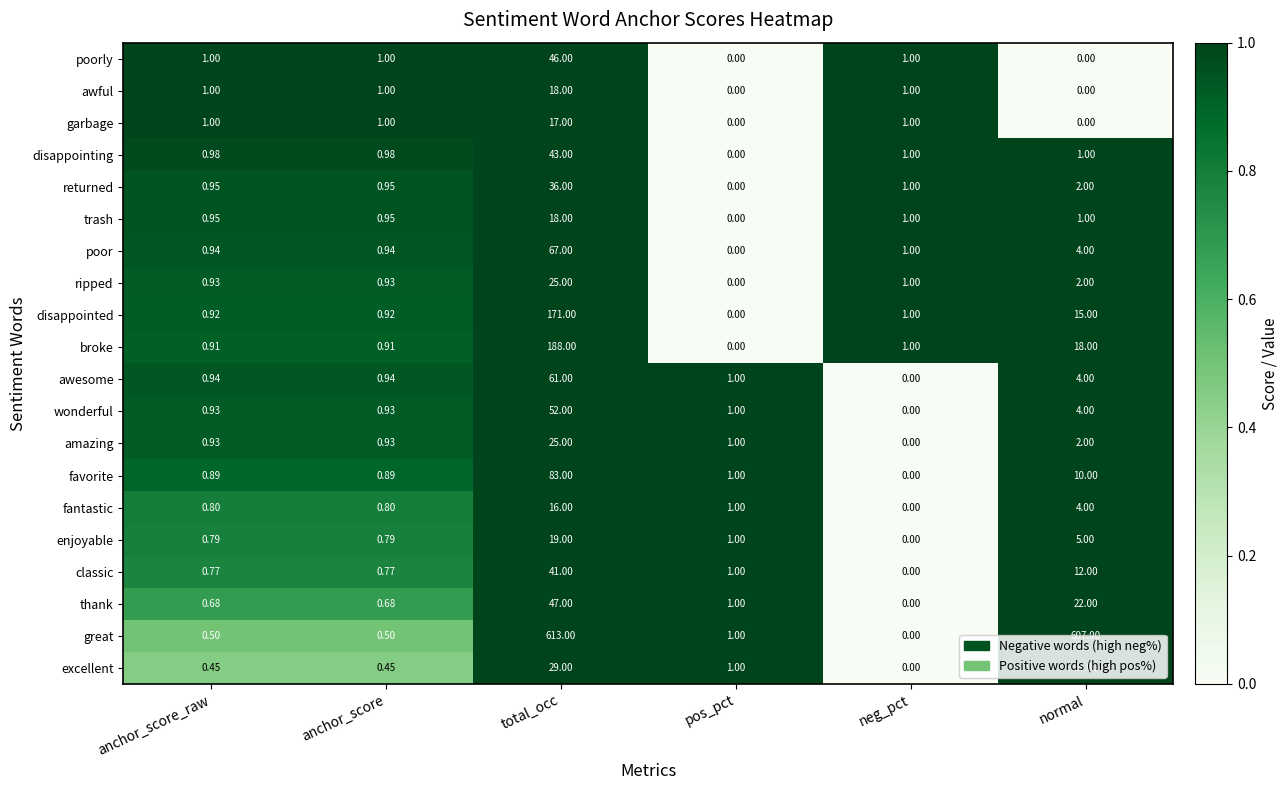

Between total_occ and pos_pct, which series saw the biggest shift?

great